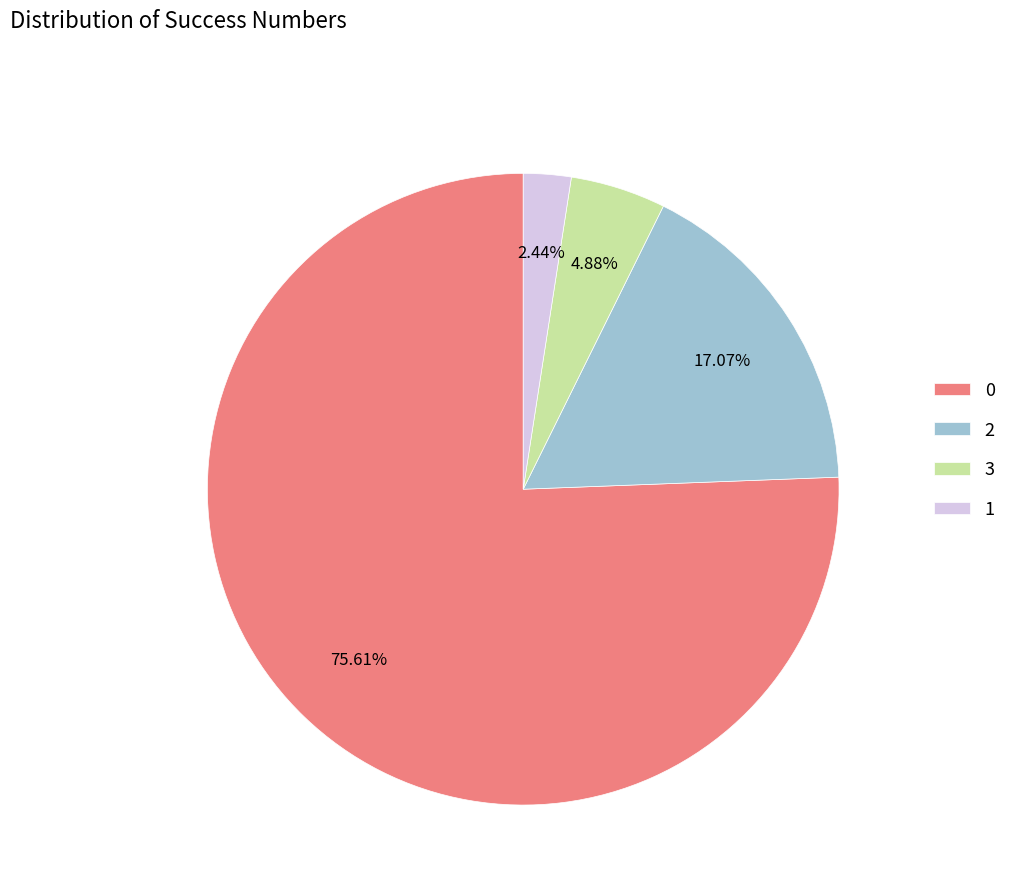

To the nearest percent, what is the combined percentage of 2 and 3?

22%